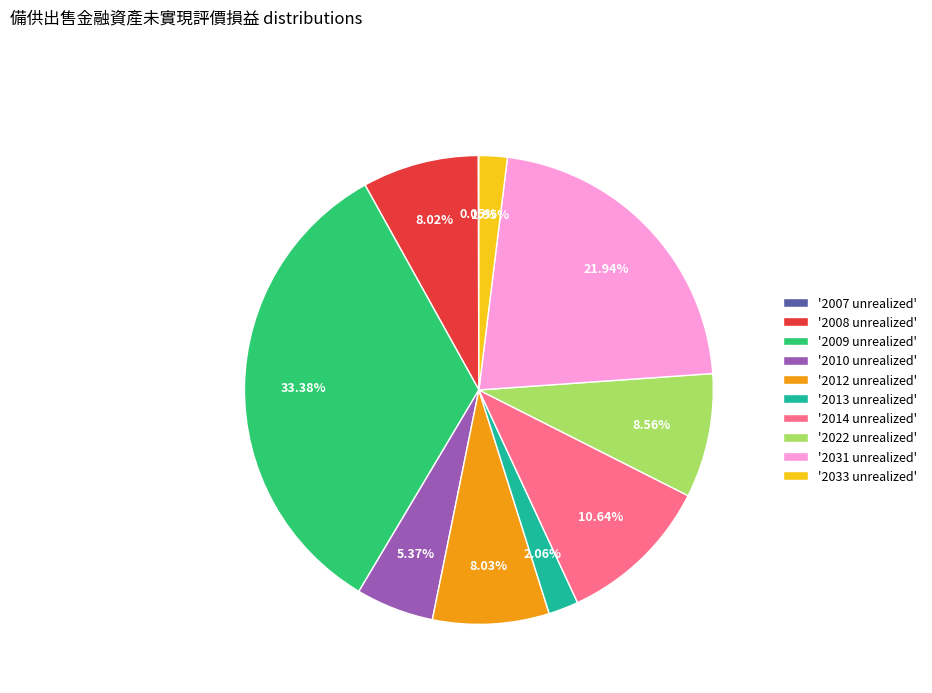

Which slice is the largest?

'2009 unrealized'